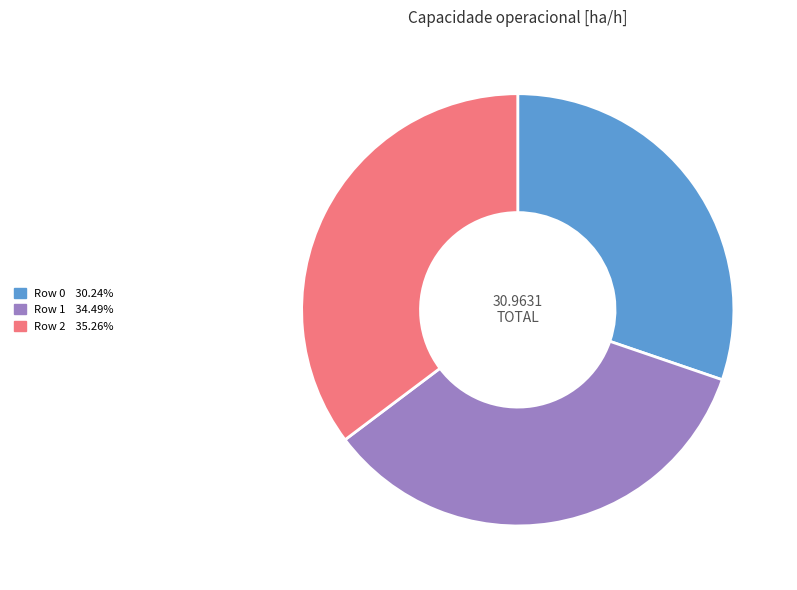

Rank the categories by value from highest to lowest.

Row 2, Row 1, Row 0